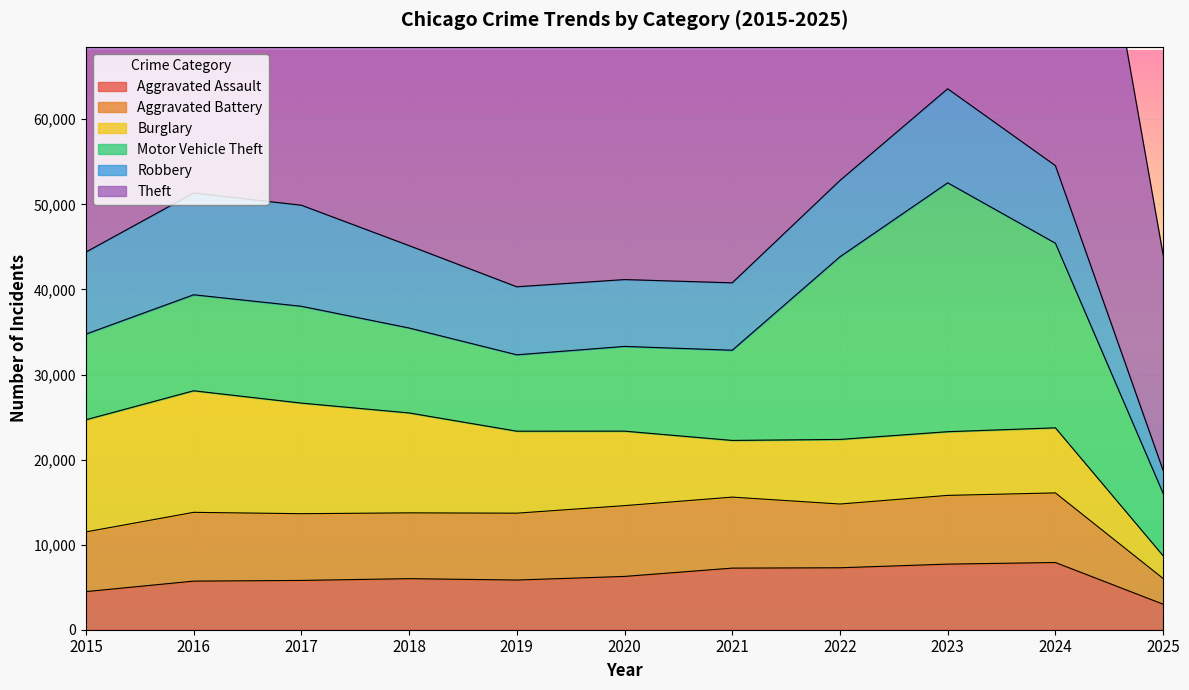

Which has a higher value, 2015 or 2025?

2015